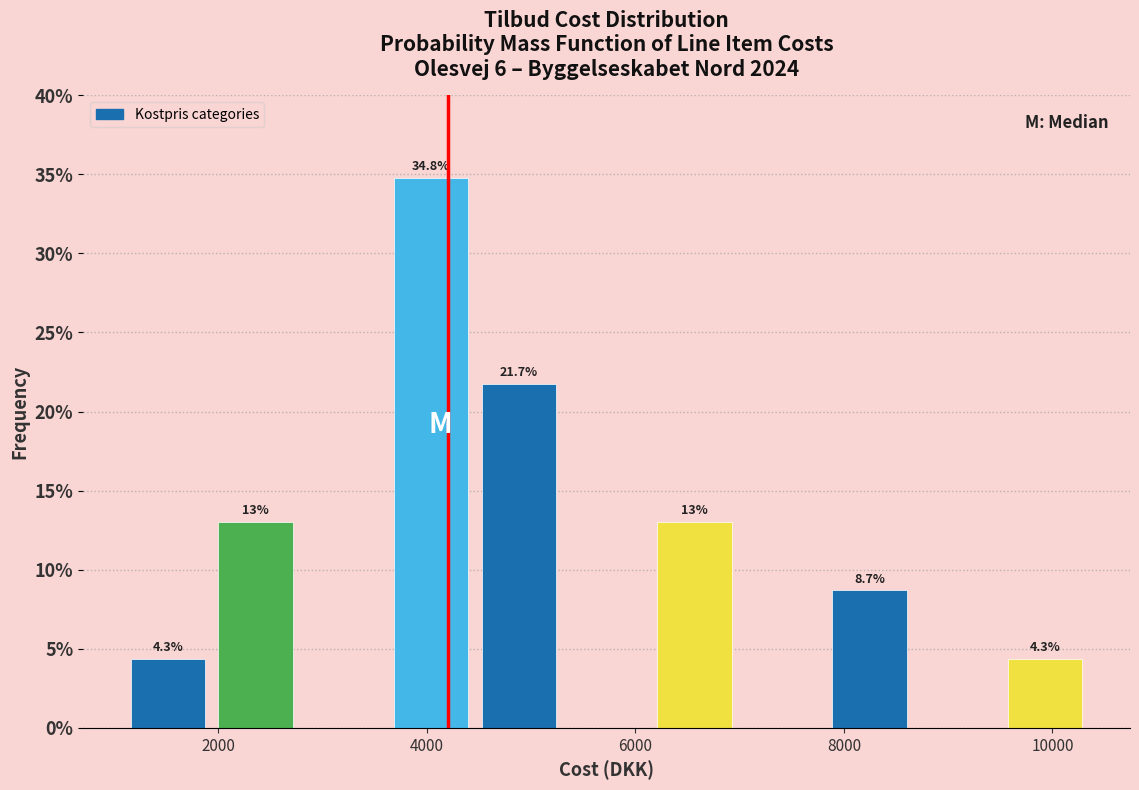

Which range on the x-axis has the tallest bar?

3600 to 4400